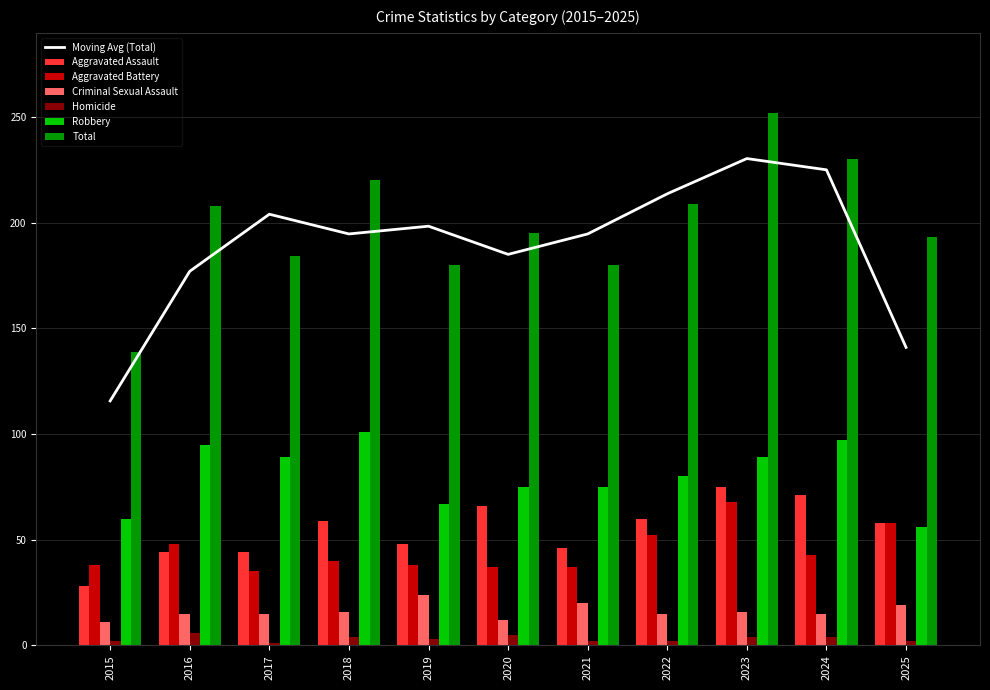

What is the total value across all series at 2018?

440